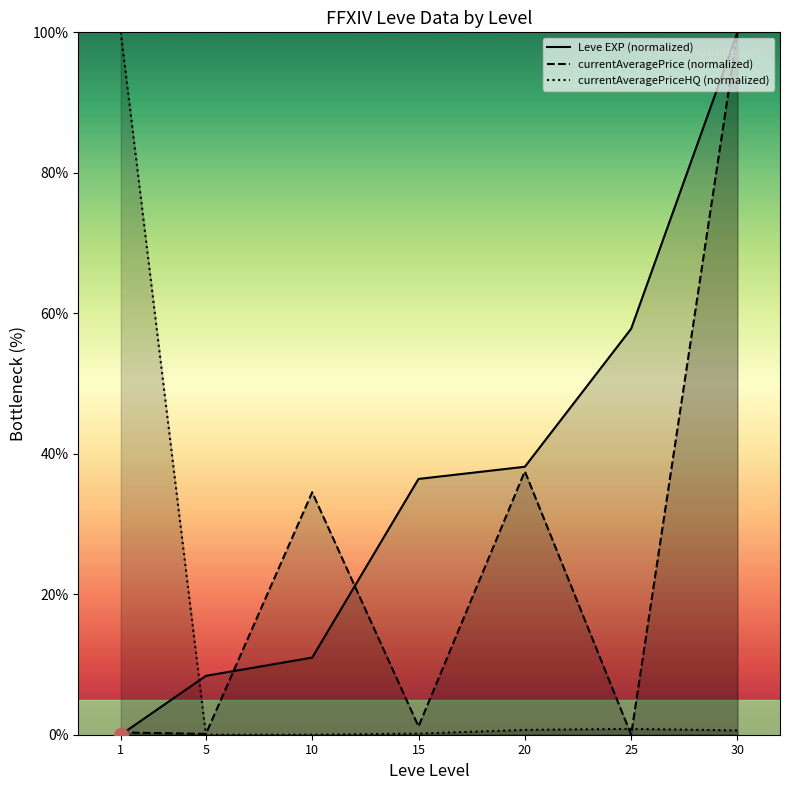

Which has a higher value, 20 or 5?

20